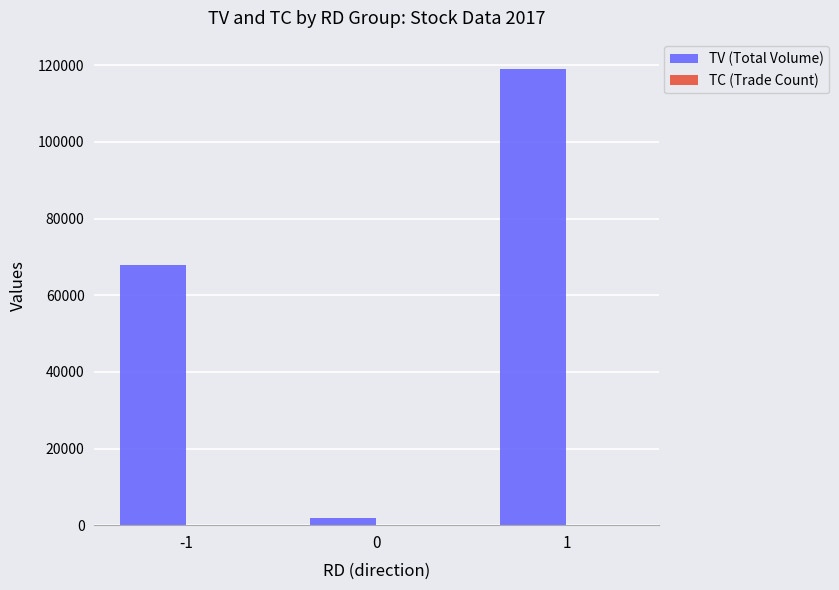

What is the sum of all TV (Total Volume) values?

189000